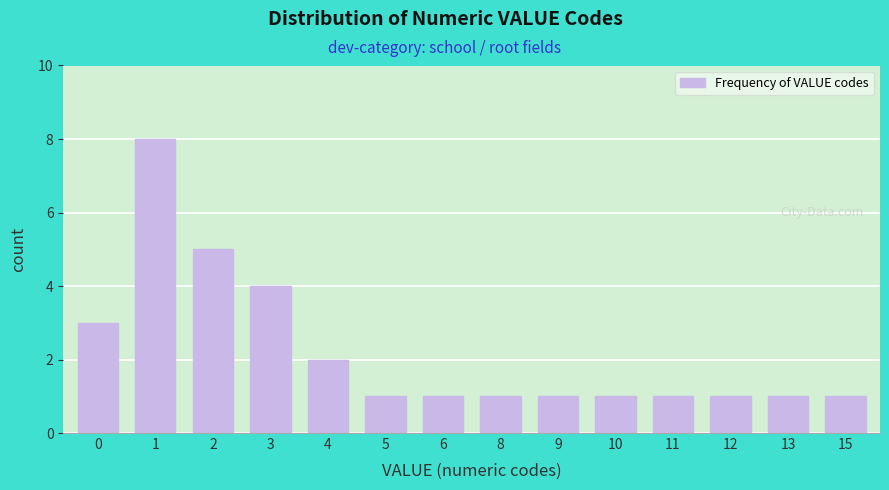

Reading left to right, extract all data points from this chart.

0=3	1=8	2=5	3=4	4=2	5=1	6=1	8=1	9=1	10=1	11=1	12=1	13=1	15=1